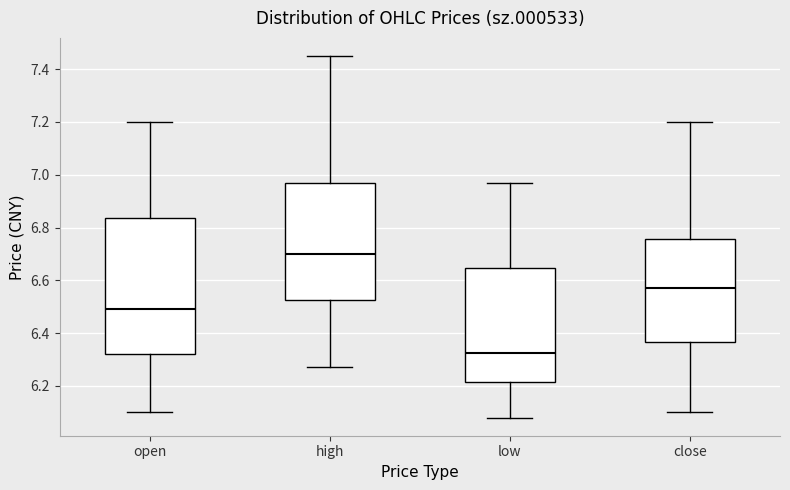

Reading left to right, transcribe this box plot: for each box, give where its median line is, the range the box spans, and where its two whiskers end, as read against the y-axis. The values are not printed on the chart, so give them approximately, as read against the axis.

open: median 6.50, box 6.32 to 6.84, whiskers 6.10 to 7.20
high: median 6.70, box 6.52 to 6.98, whiskers 6.28 to 7.46
low: median 6.32, box 6.22 to 6.64, whiskers 6.08 to 6.98
close: median 6.58, box 6.36 to 6.76, whiskers 6.10 to 7.20